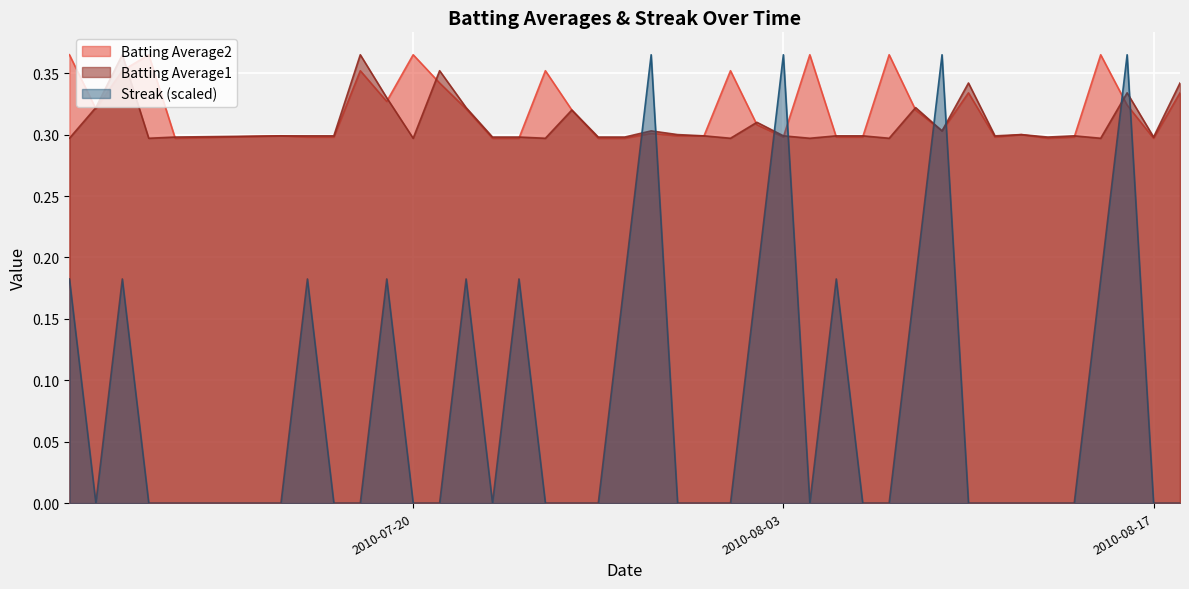

What are all the series names shown in the legend?

Batting Average2, Batting Average1, Streak (scaled)